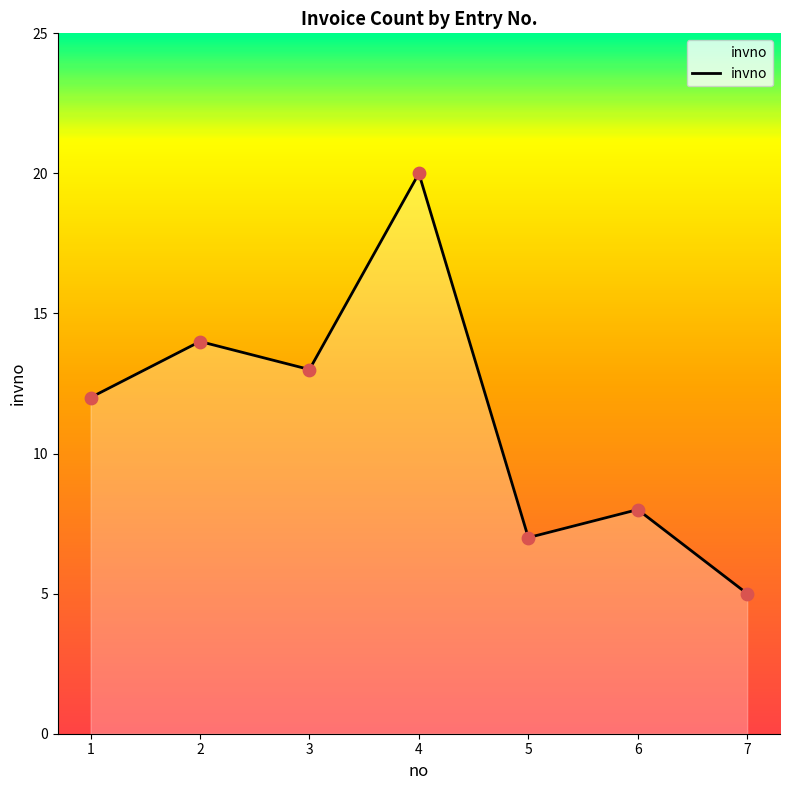

What is the change in value from 3 to 7?

-8